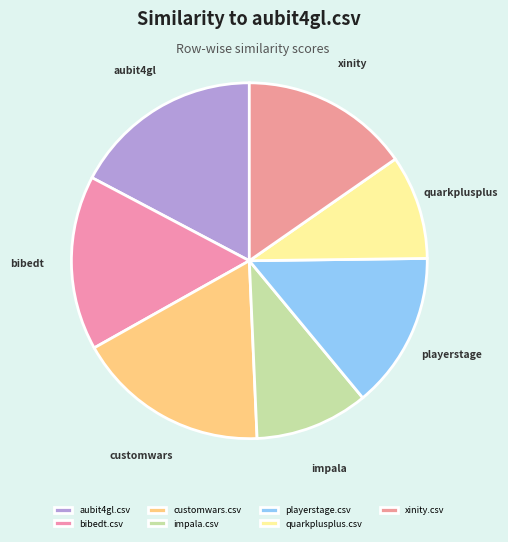

What percentage do playerstage.csv and xinity.csv together represent?

29.5%